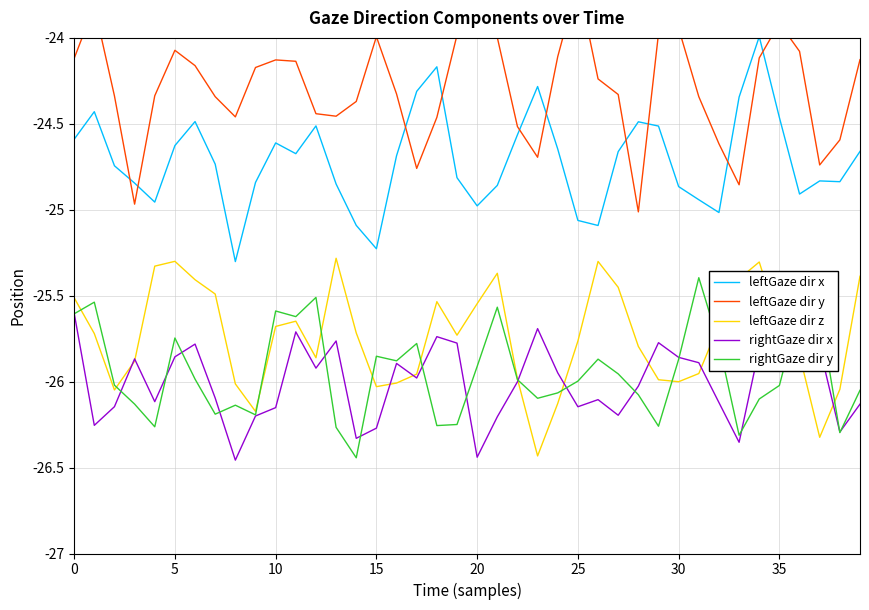

How many times do rightGaze dir y and leftGaze dir z cross each other?

12